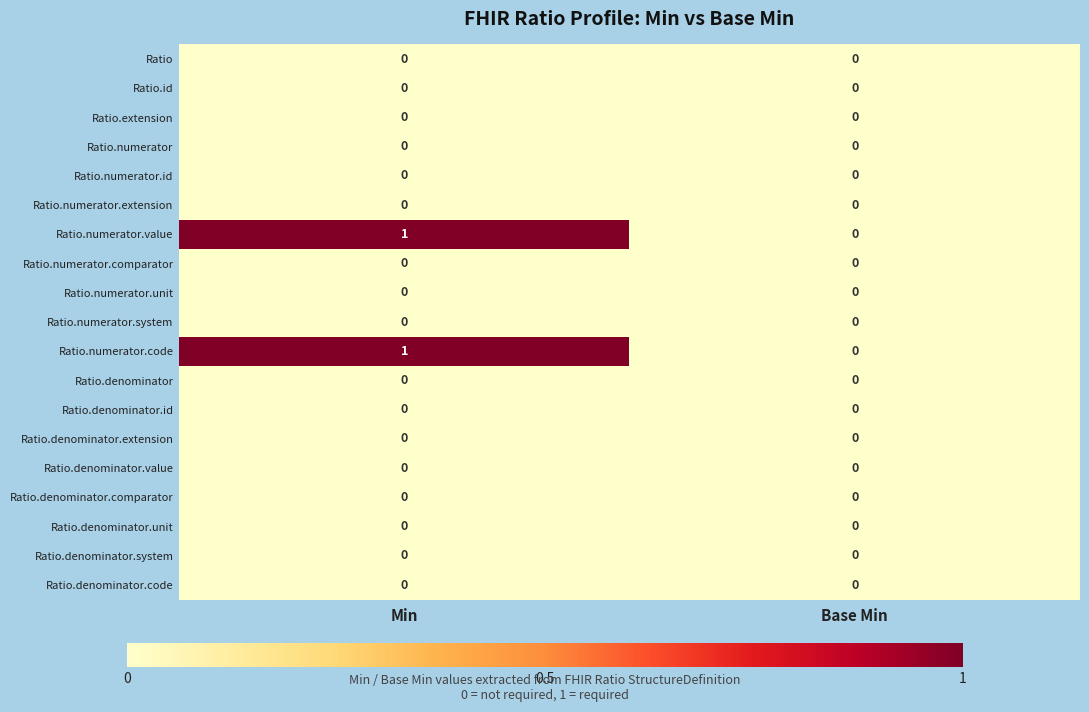

The Ratio.numerator.comparator series shows 0 at Base Min. True or false?

True